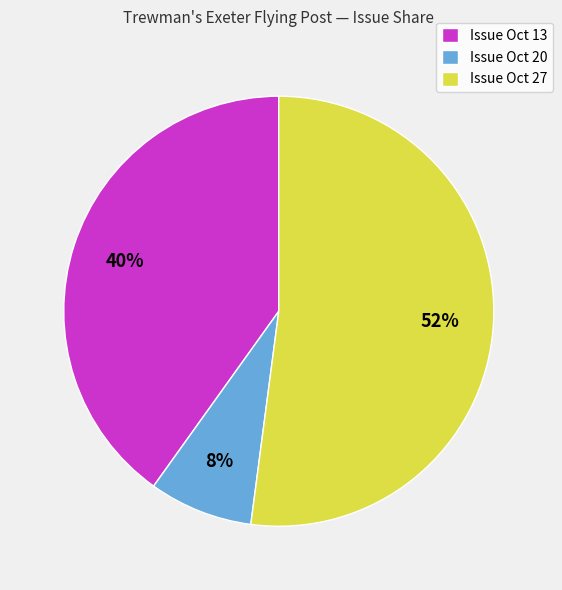

To the nearest percent, what is the combined percentage of Issue Oct 13 and Issue Oct 20?

48%